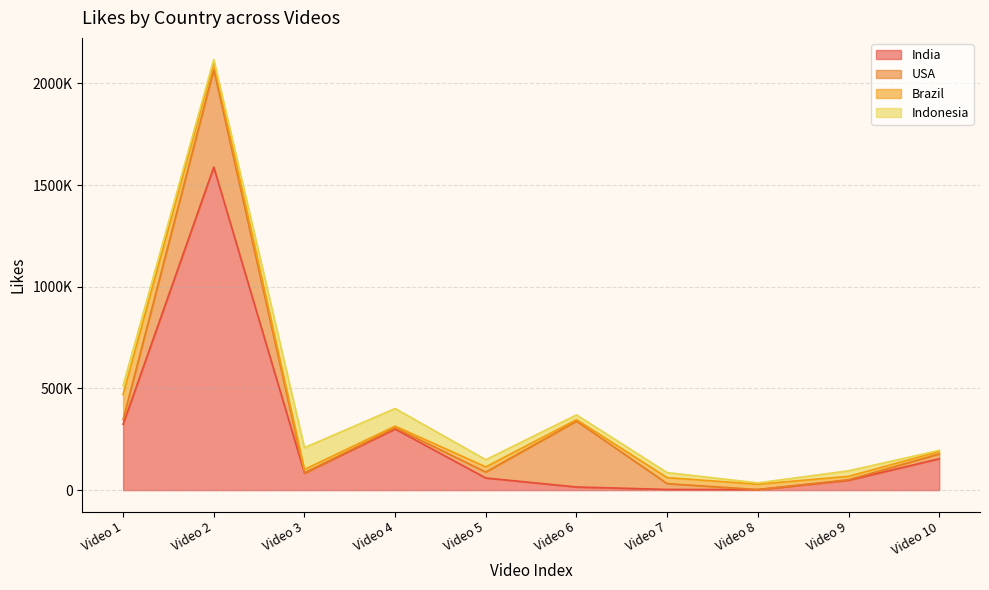

How many lines are shown in the chart?

4